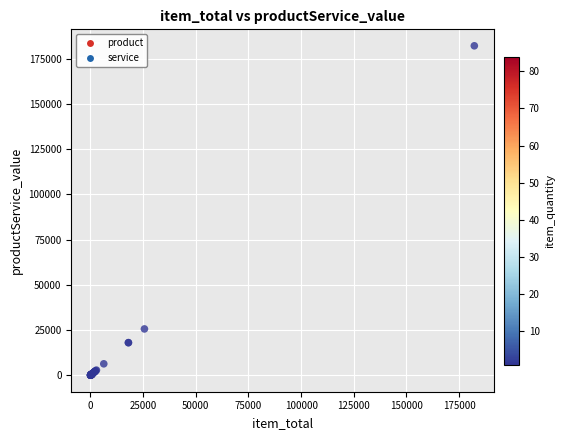

What Y value in the scatter plot is closest to 91113?

25625